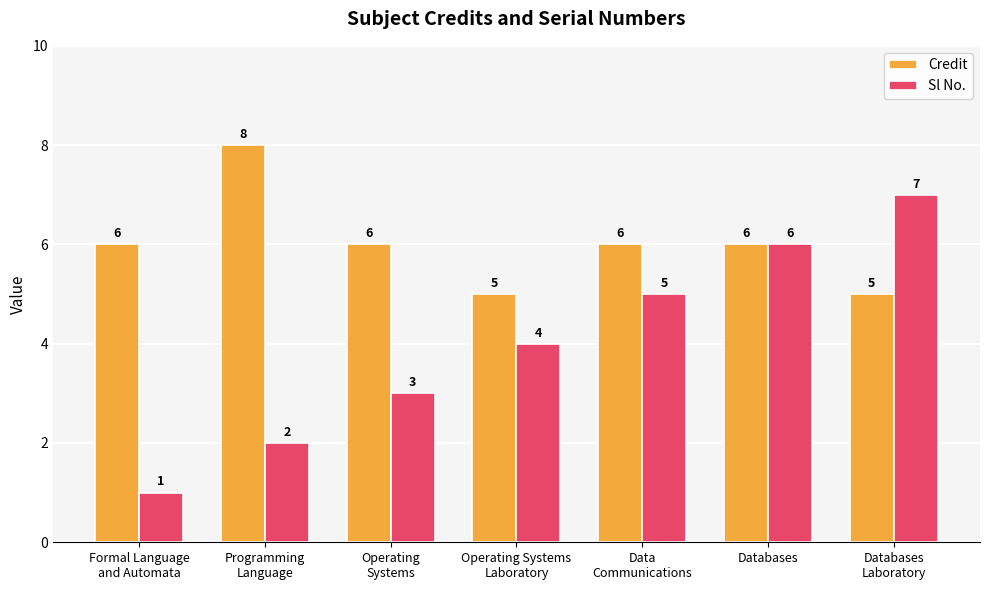

Which series has the largest total across all categories?

Credit